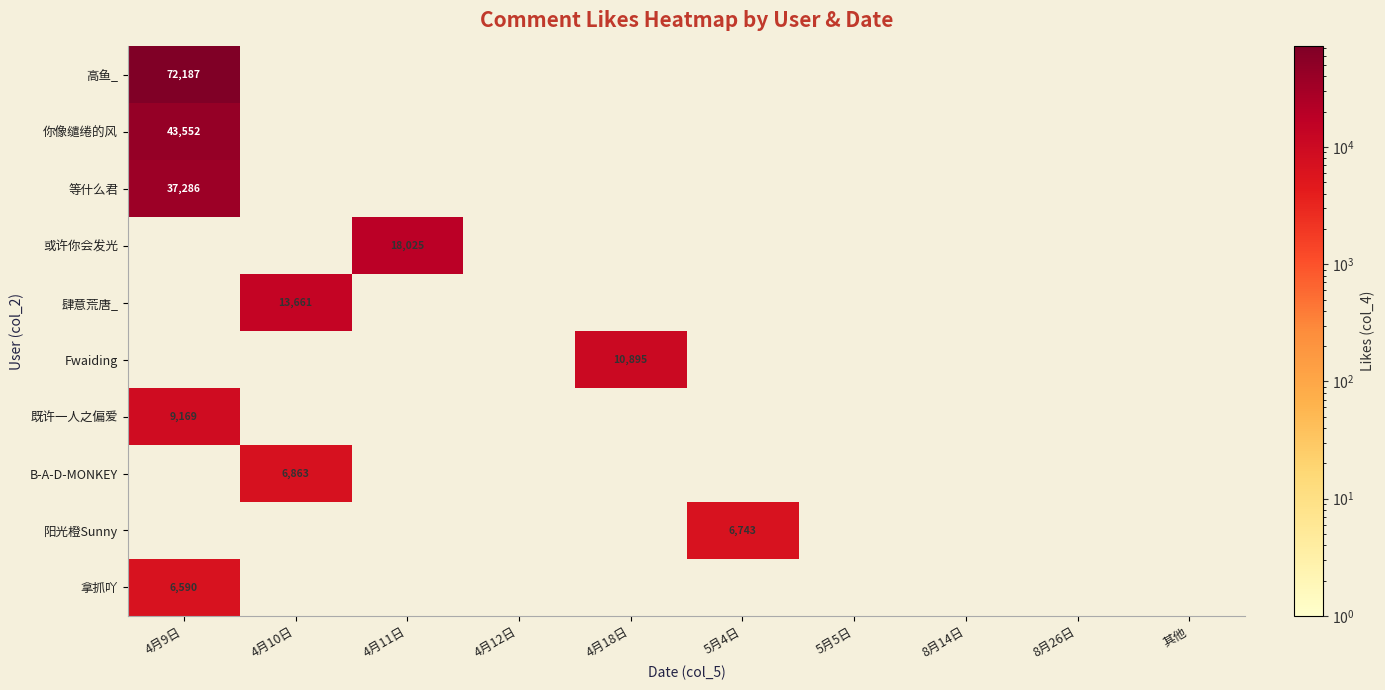

The value of 你像缱绻的风 at 4月9日 is 43552. True or false?

True